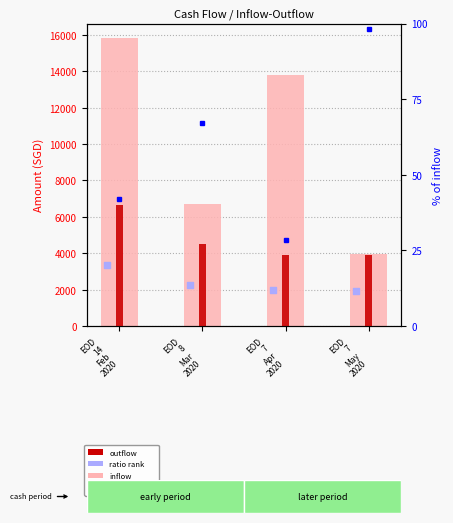

Which series contains the highest Y value?

inflow (value)